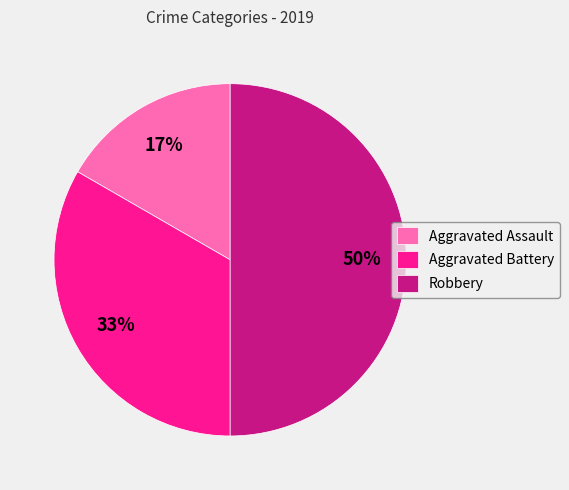

To the nearest percent, what is the average slice percentage?

33%